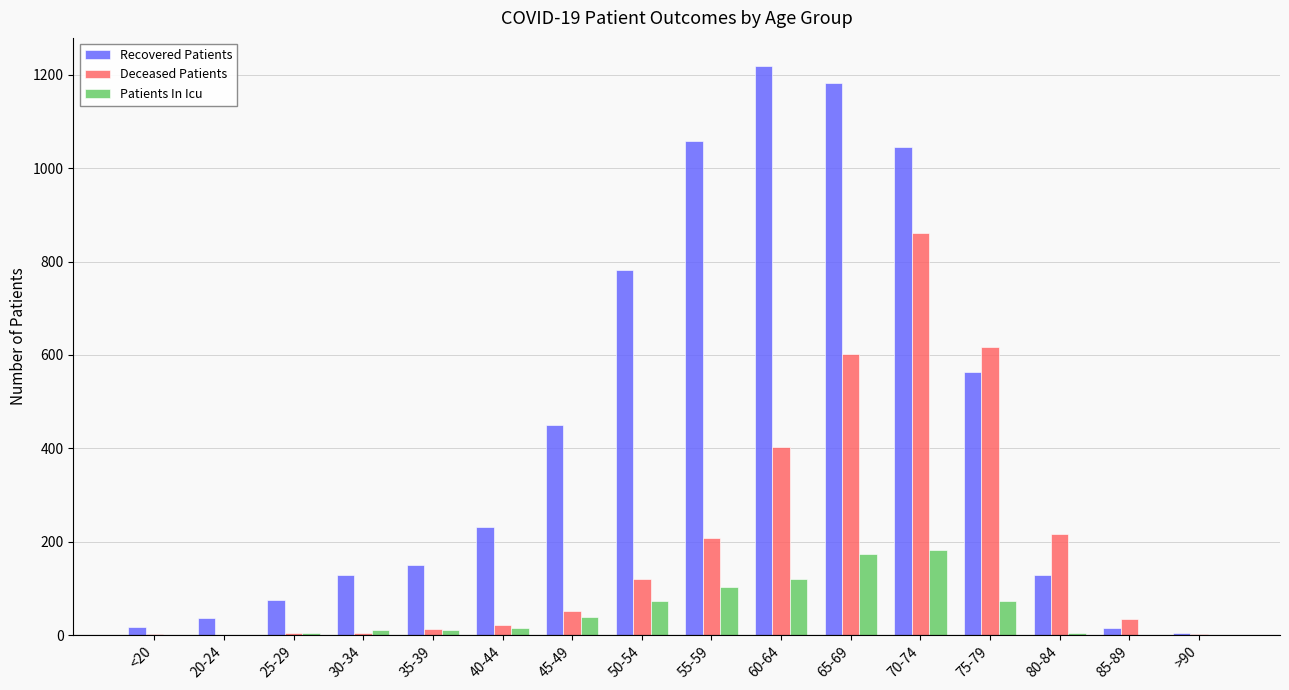

Between 65-69 and 85-89, which series saw the biggest shift?

Recovered Patients